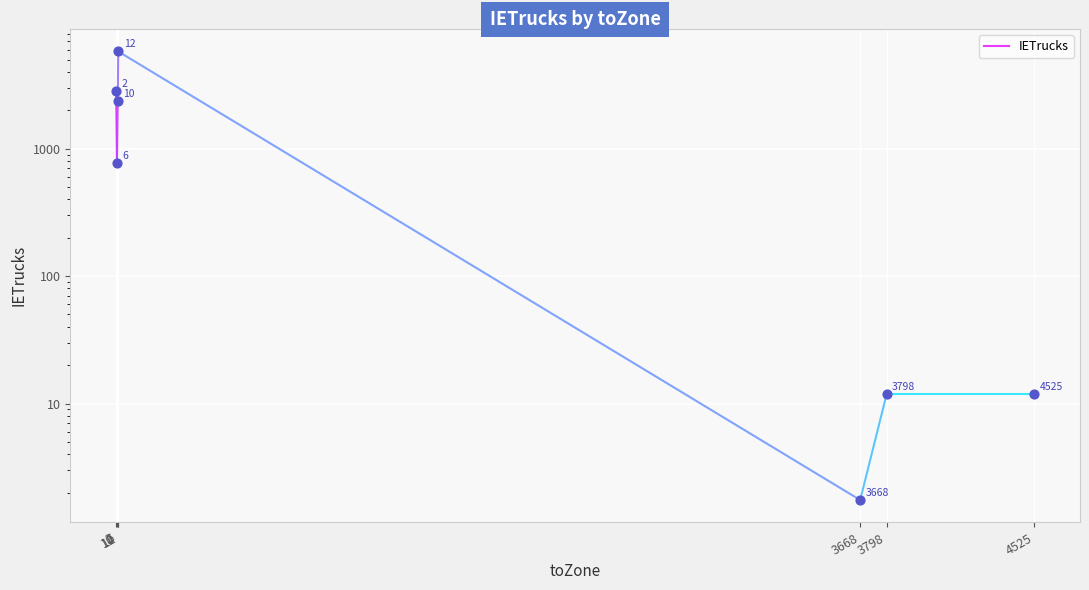

Approximately how many times larger is the value at 6 compared to 2?

0.3